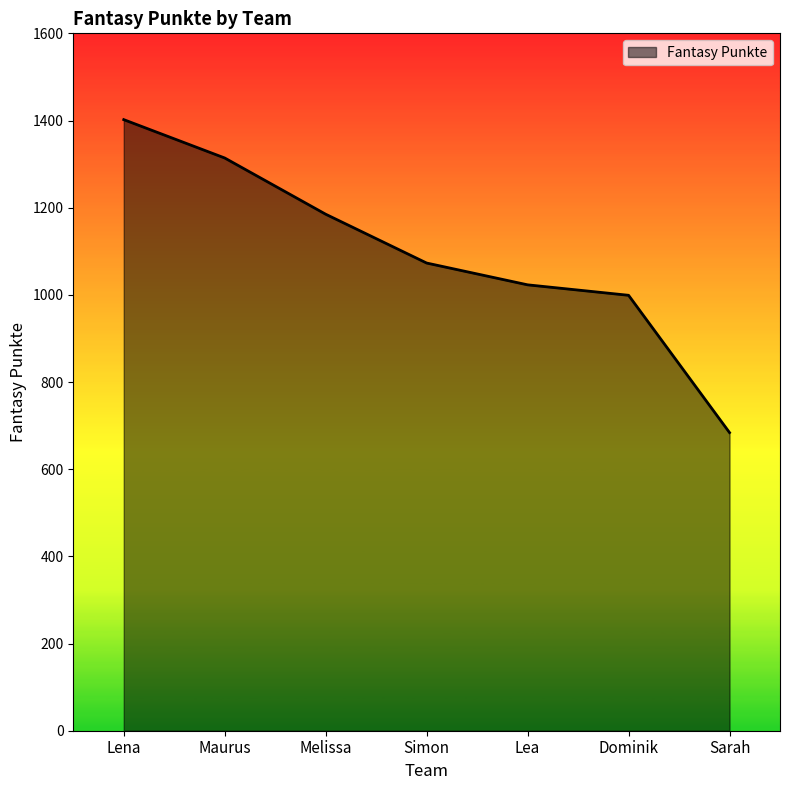

What is the sum of the values at Lena and Simon?

2475